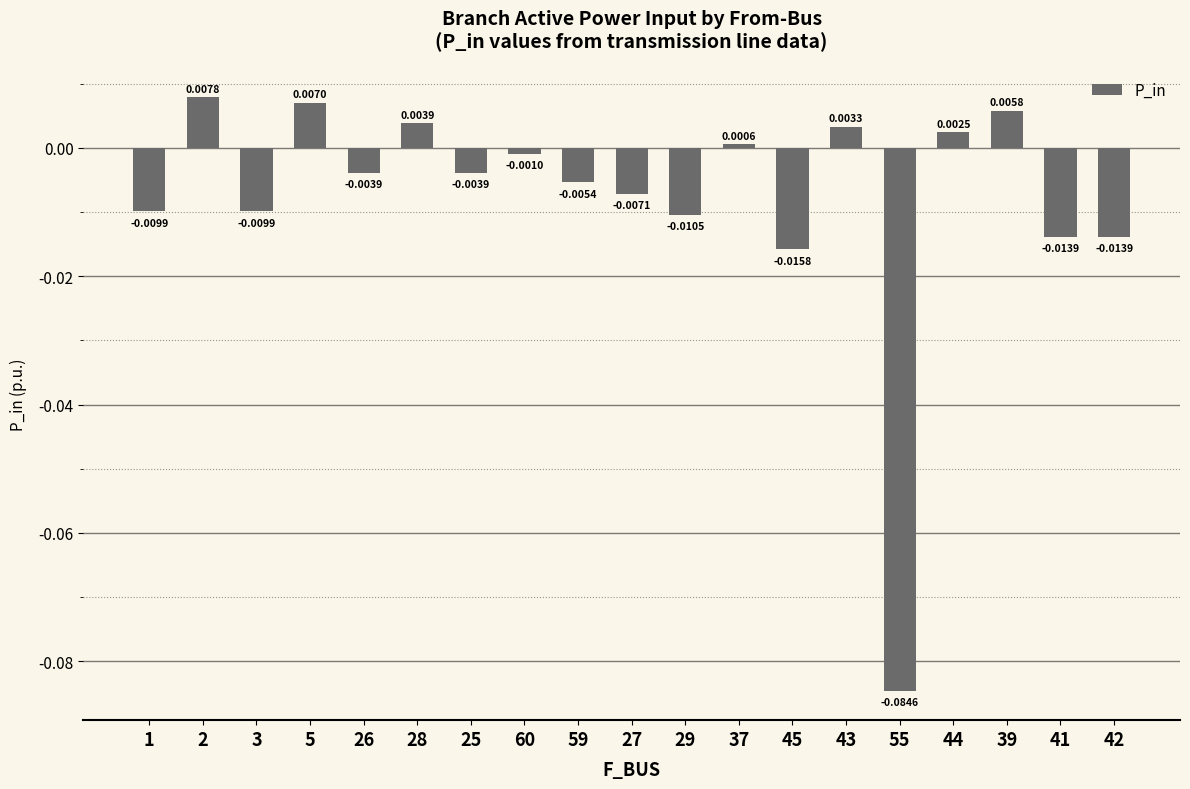

Where does the data first go above 0?

2